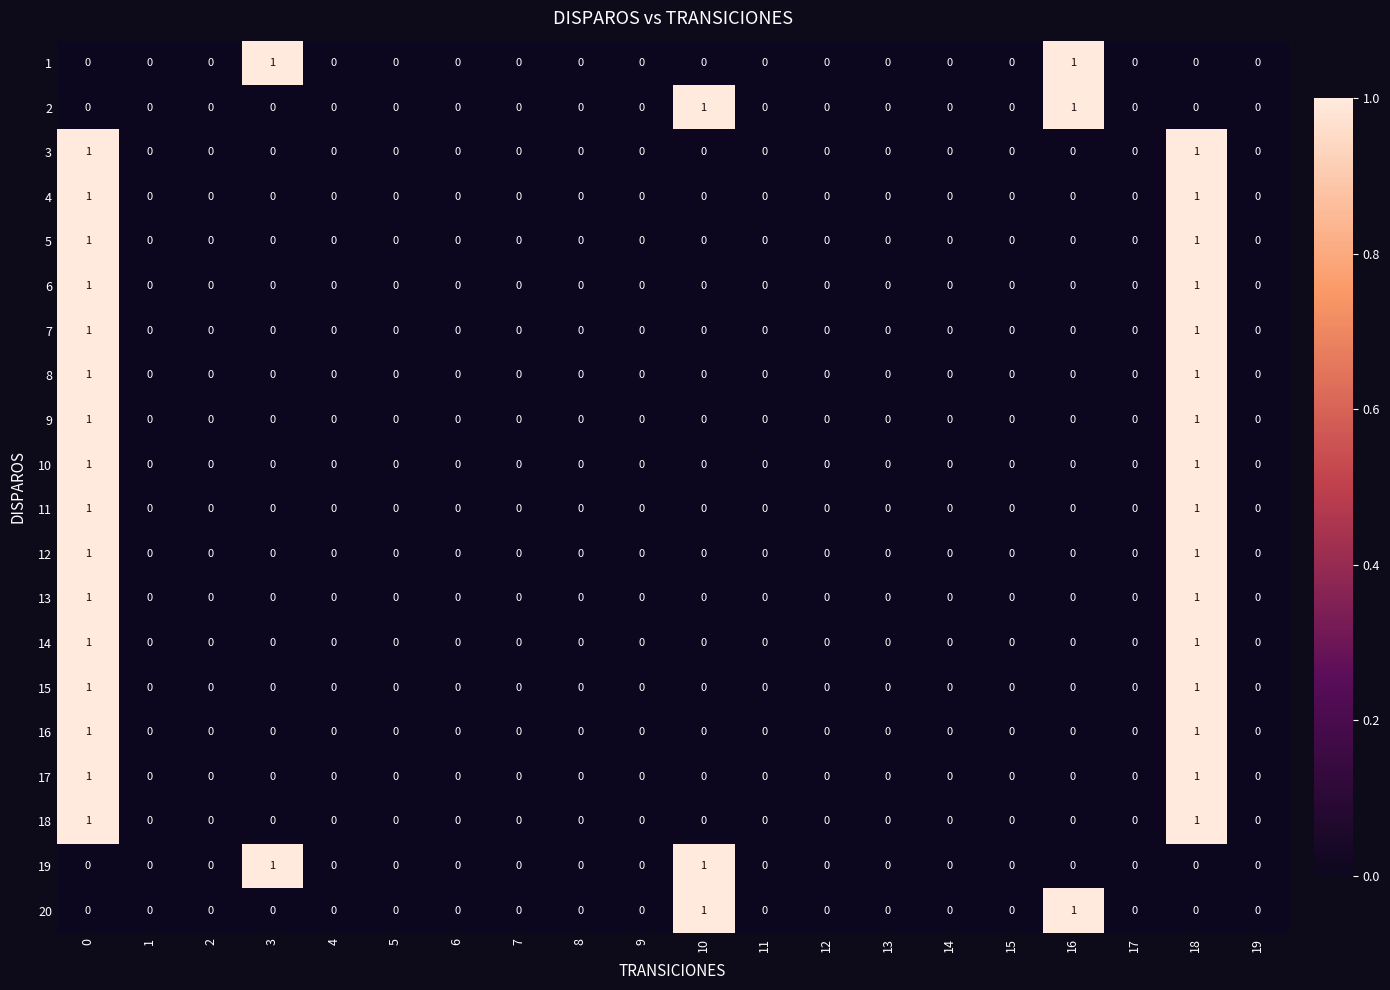

Is it true that 13 equals 1 at 4?

False